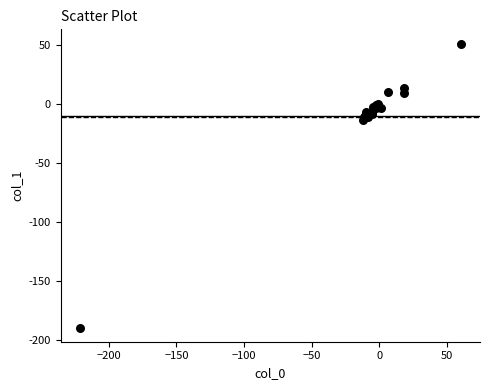

What Y value in the scatter plot is closest to -68?

-13.7